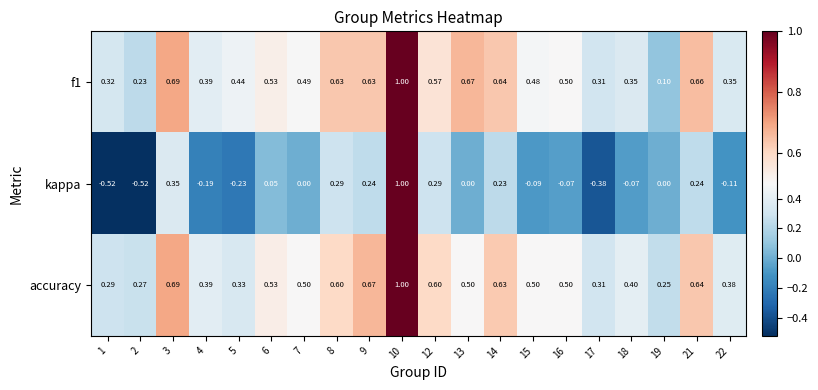

Between 17 and 21, which series saw the biggest shift?

kappa